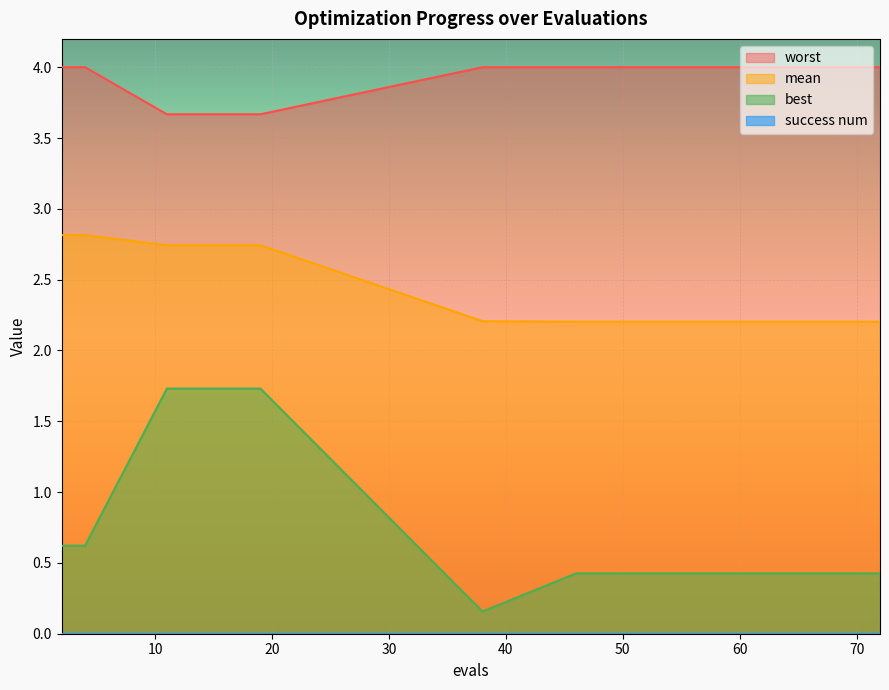

At which category does the chart reach its minimum across all series?

38